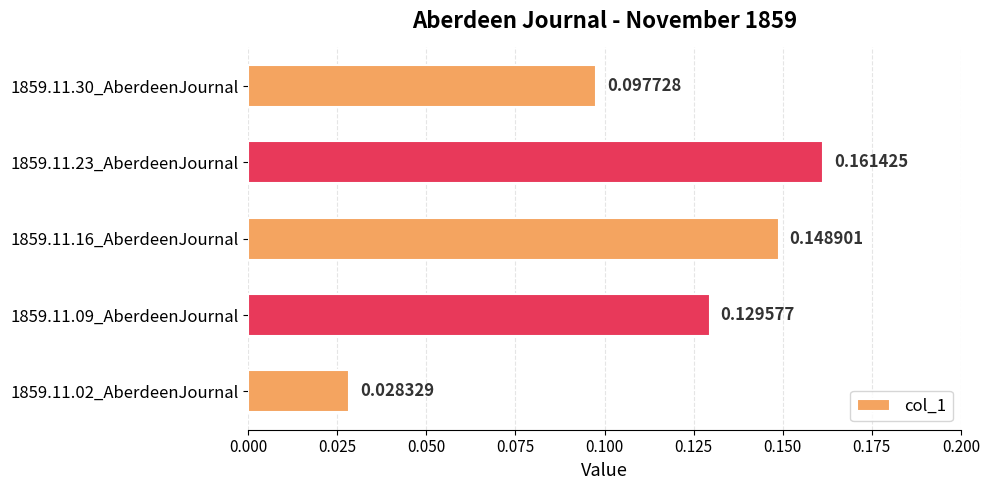

Count the number of data series in this chart.

1